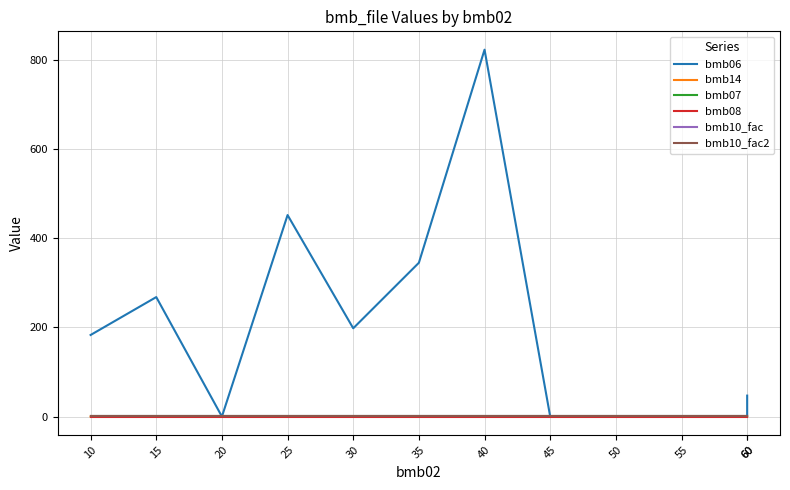

Reading left to right, extract all data points from this chart.

bmb06: 183.0	268.0	0.0	452.0	198.0	345.0	823.0	0.0	0.9	0.0	0.0	47.0
bmb14: 0.0	0.0	1.0	0.0	1.0	1.0	0.0	0.0	1.0	0.0	0.0	0.0
bmb07: 1.0	1.0	1.0	1.0	1.0	1.0	1.0	1.0	1.0	1.0	1.0	1.0
bmb08: 0.0	0.0	0.0	0.0	0.0	0.0	0.0	0.0	0.0	0.0	0.0	0.0
bmb10_fac: 1.0	1.0	1.0	1.0	1.0	1.0	1.0	1.0	1.0	1.0	1.0	1.0
bmb10_fac2: 1.0	1.0	1.0	1.0	1.0	1.0	1.0	1.0	1.0	1.0	1.0	1.0